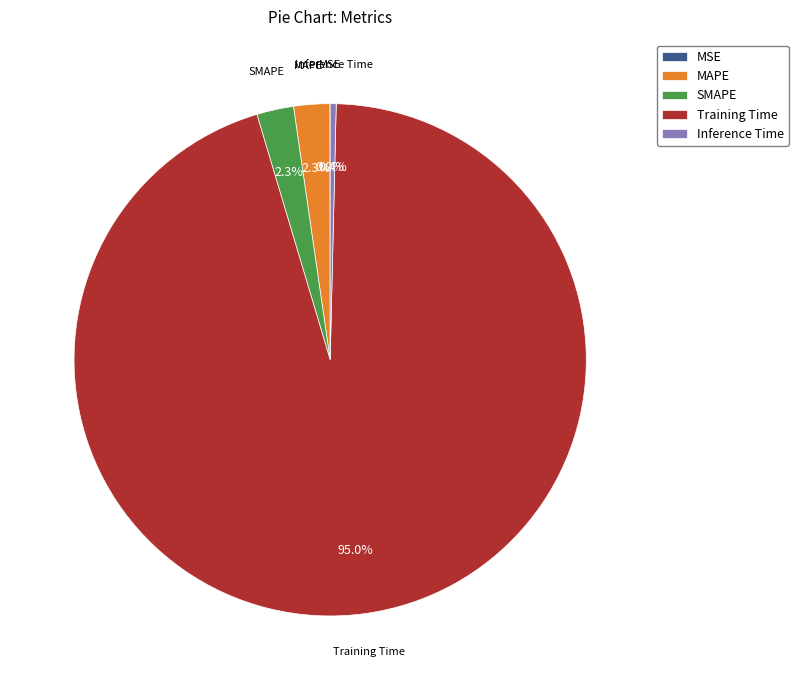

True or false: MAPE accounts for 2% of the total.

True